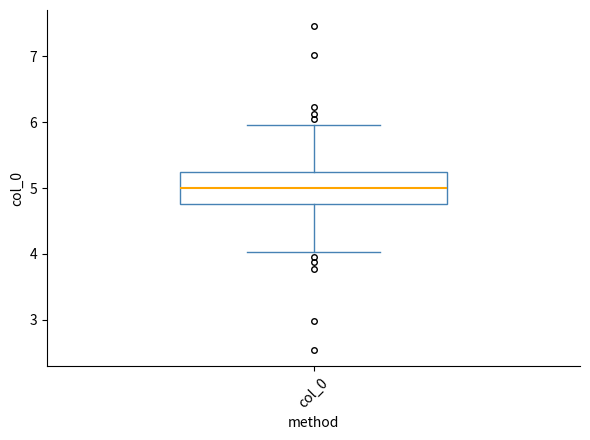

Read this box plot against the y-axis: the position of the median line, the range covered by the box, and the ends of both whiskers. The values are not printed on the chart, so give them approximately, as read against the axis.

median 5.0, box 4.8 to 5.2, whiskers 4.0 to 6.0